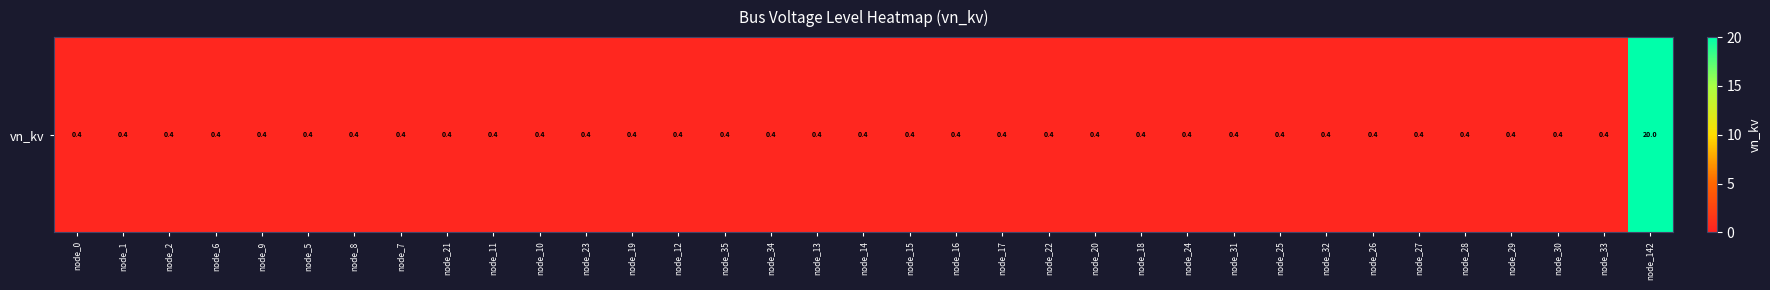

The value at node_32 is 0.1. True or false?

False